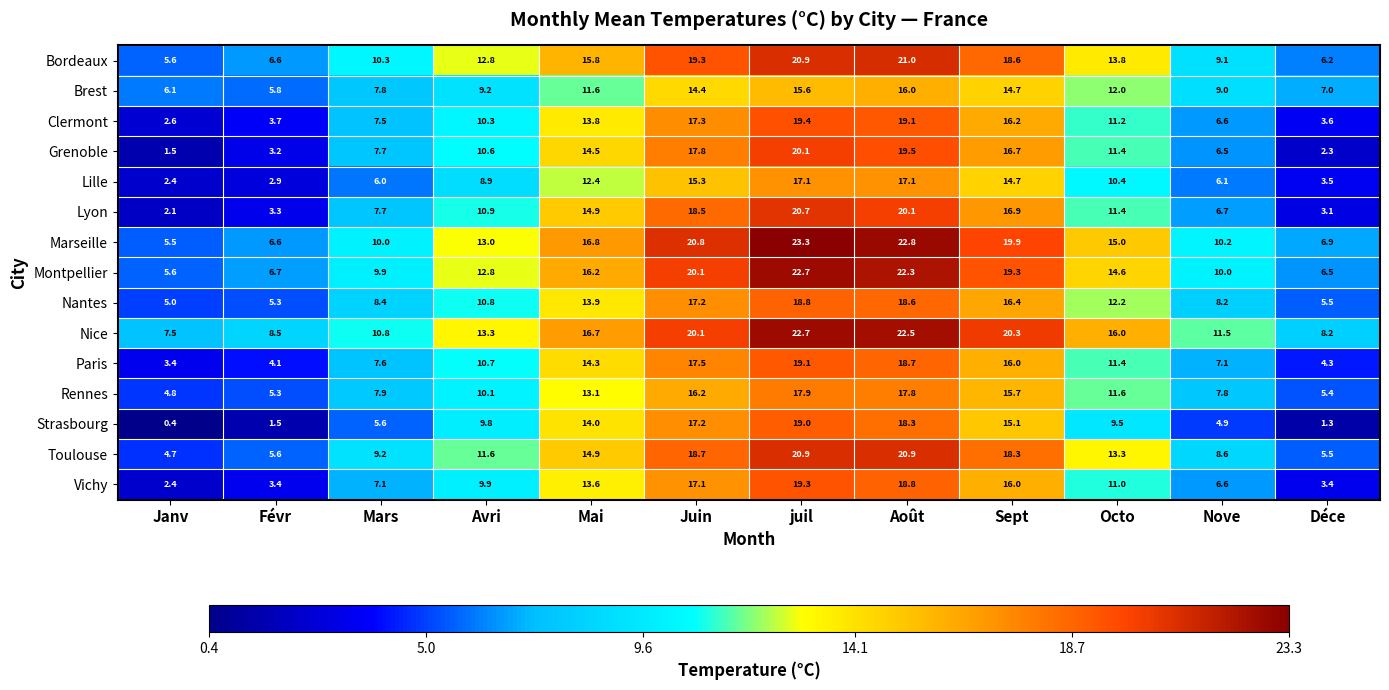

At which label is Paris closest to 11?

Avri